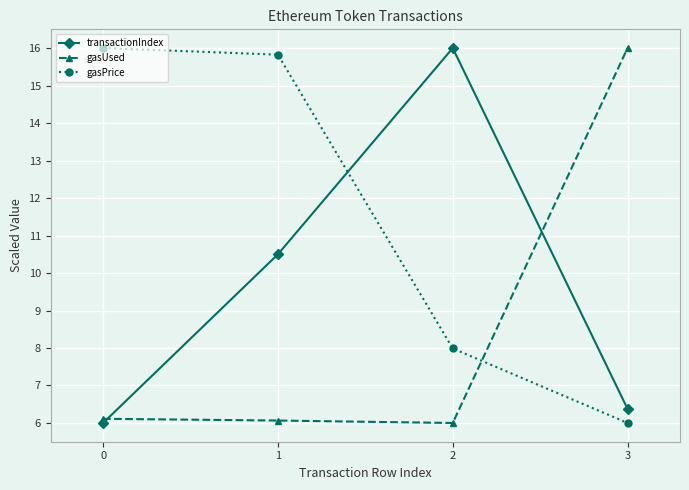

What is the total value across all series at 1?

32.4